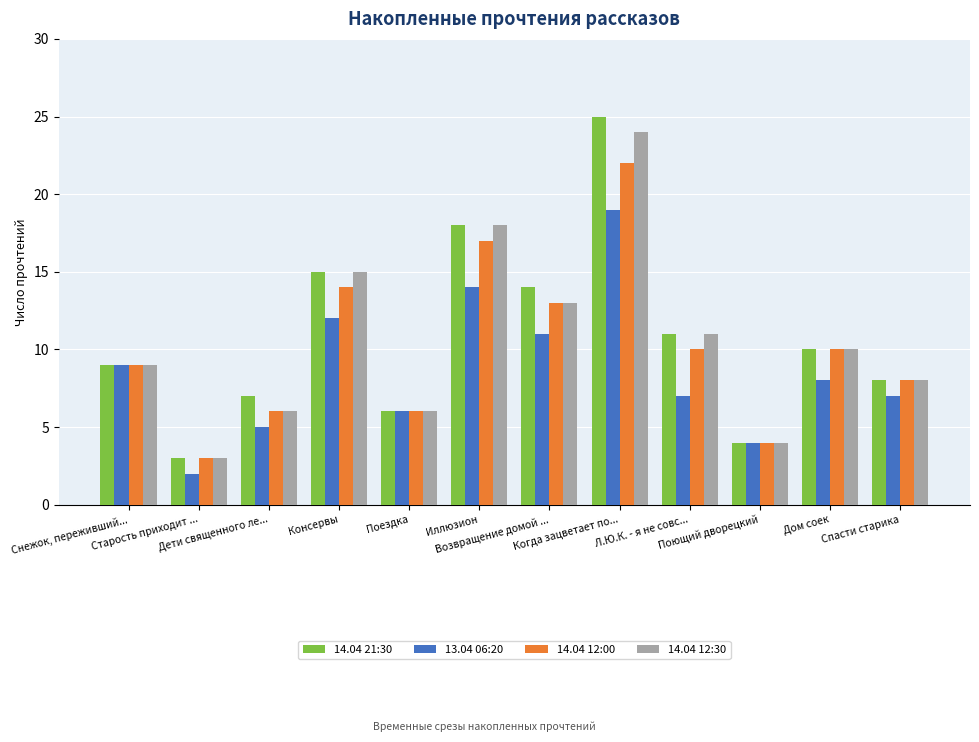

The 14.04 21:30 series shows 3 at Снежок, переживший.... True or false?

False